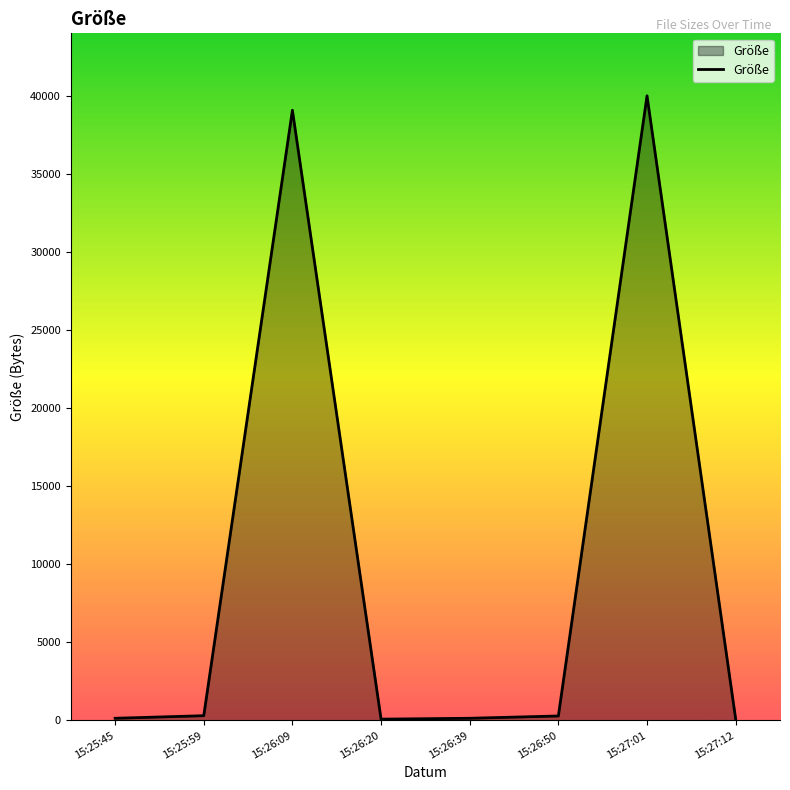

How many lines are shown in the chart?

1